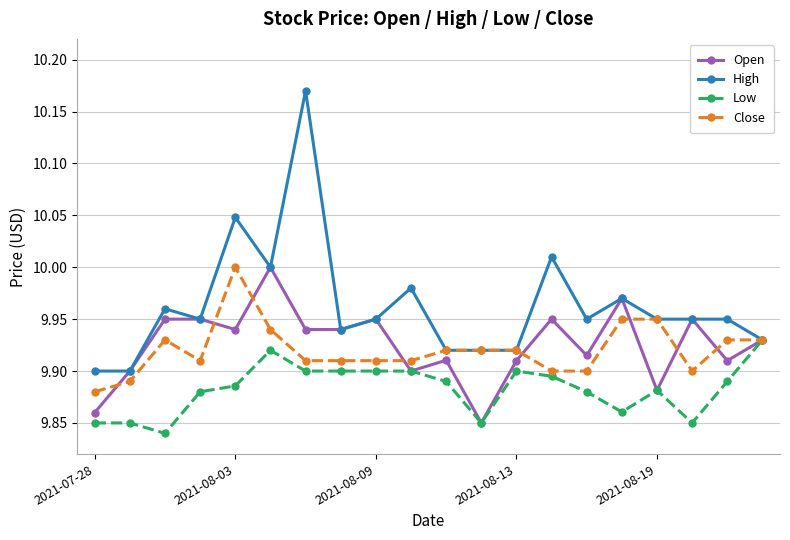

True or false: High has more than 0 interior local peaks.

True